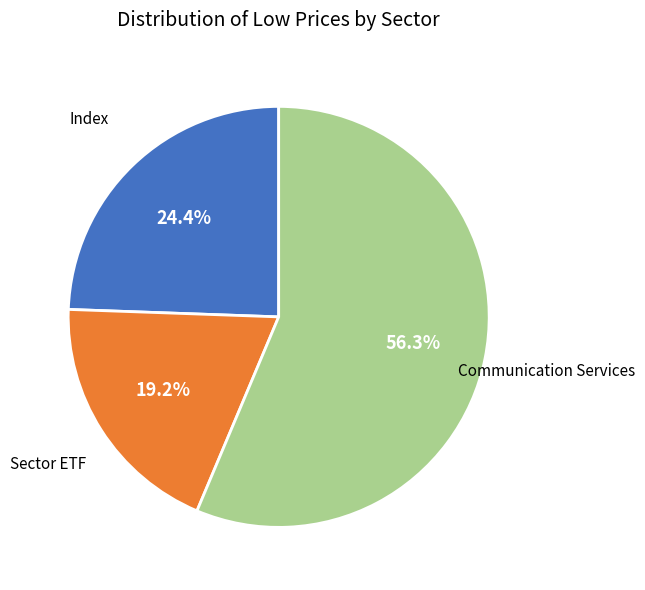

Between Sector ETF and Index, which is larger?

Index